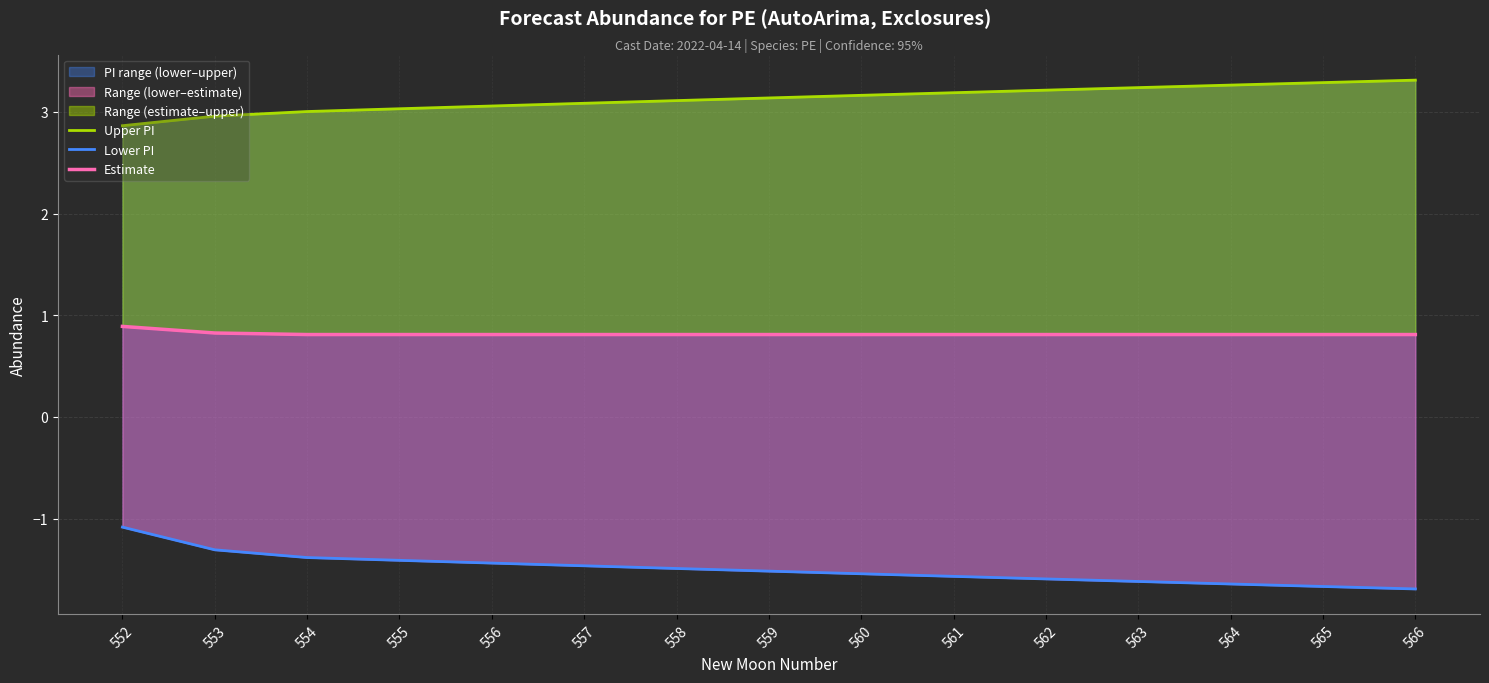

What is the difference between the maximum and minimum values in the Upper PI series?

0.4